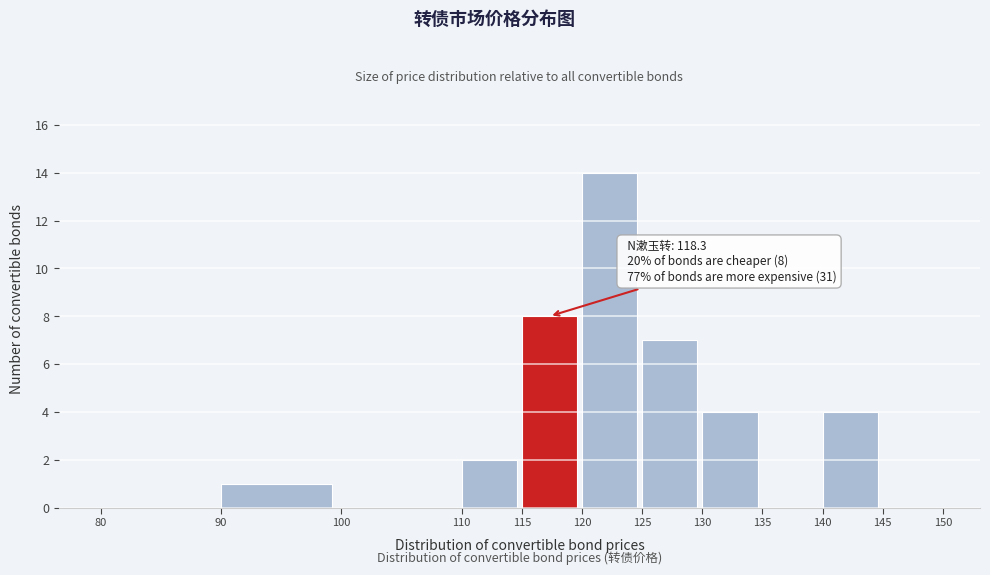

Which range on the x-axis has the tallest bar?

120 to 125